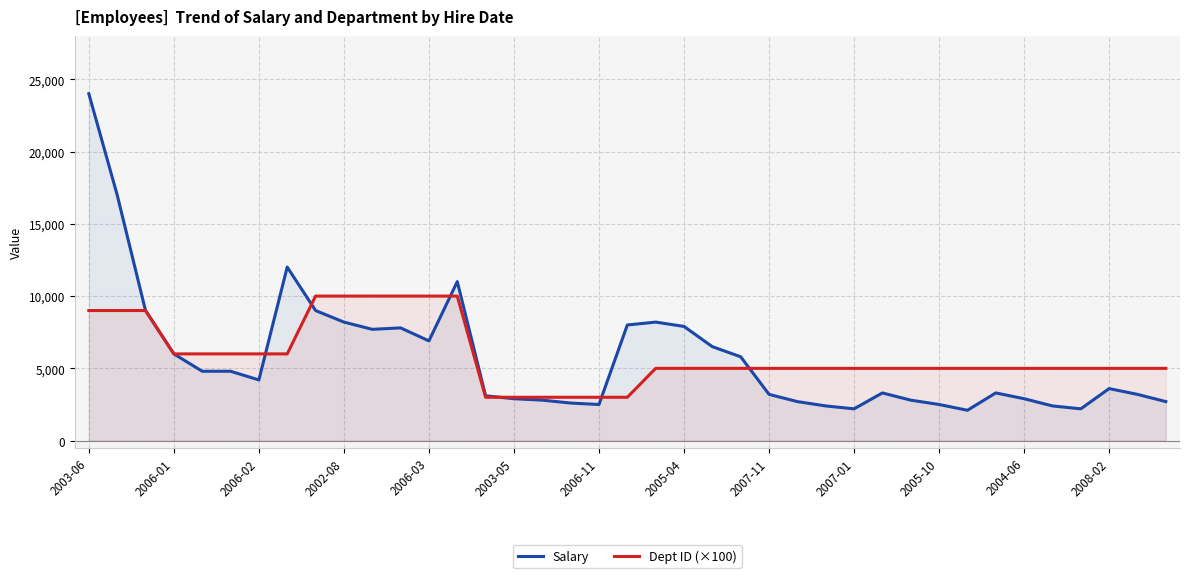

Where does the Dept ID (×100) series first go above 5000?

2003-06